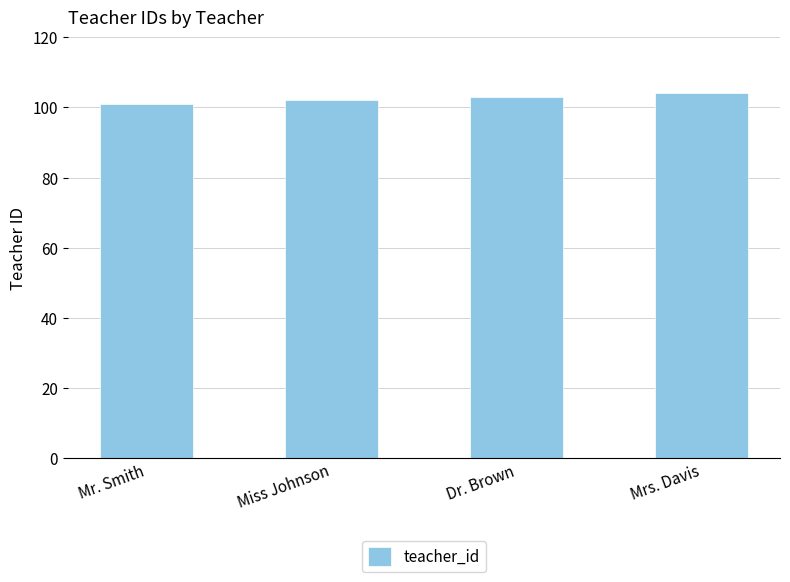

The chart shows a value of 101 at Mr. Smith. True or false?

True